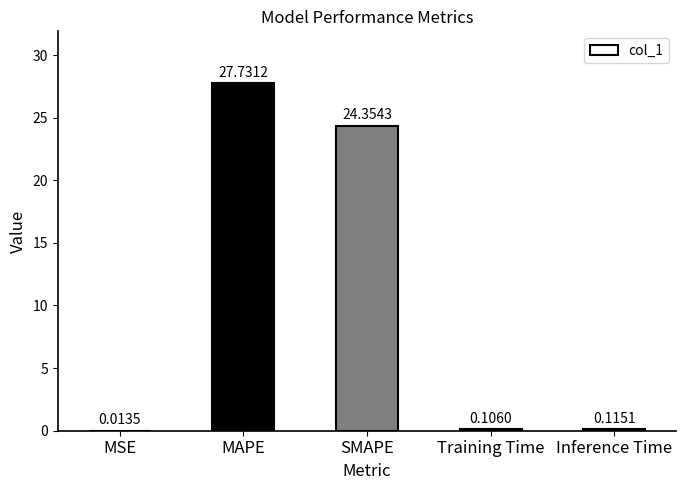

What is the average value?

10.5